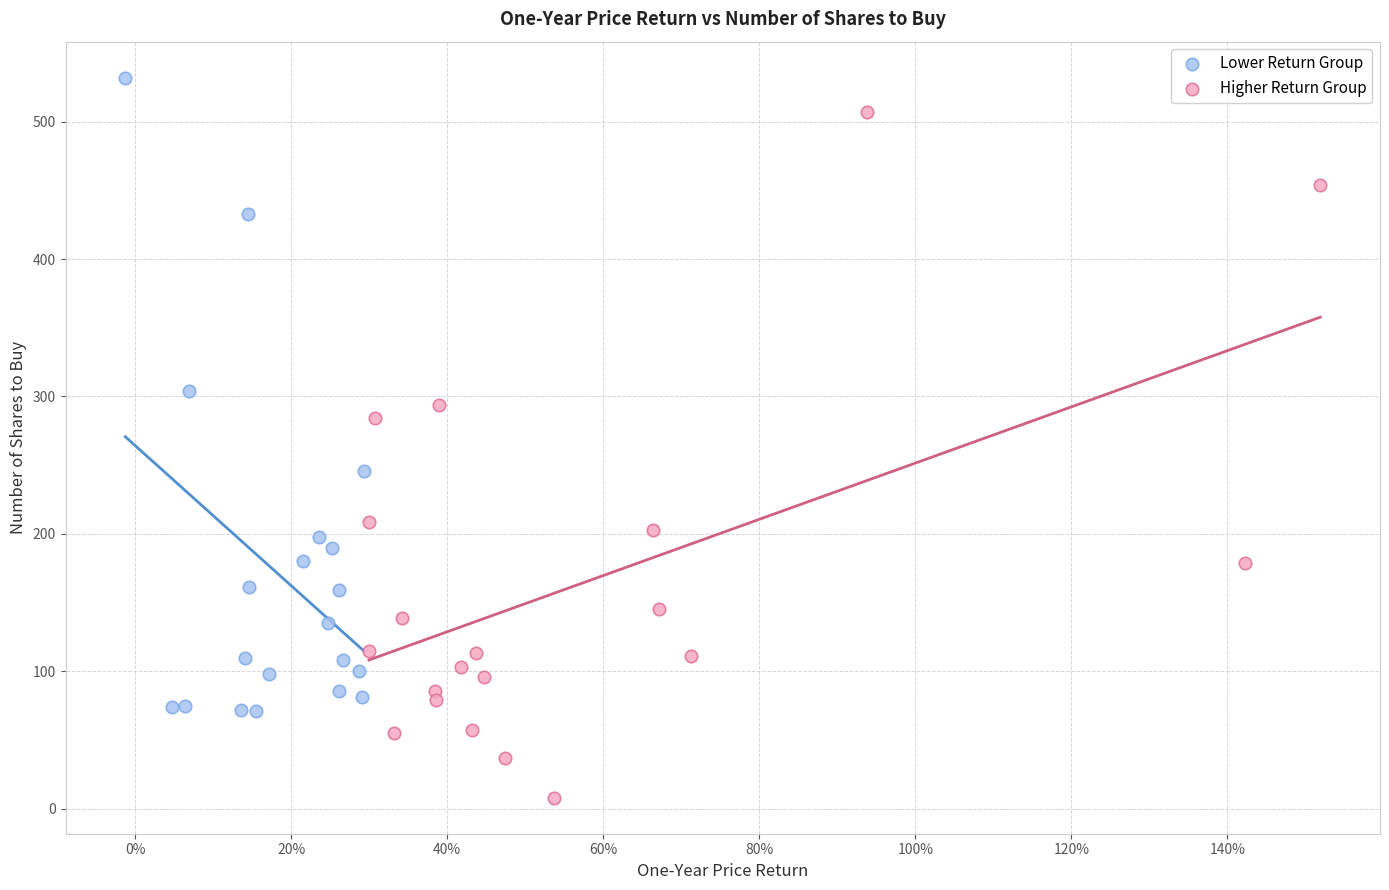

Which series contains the highest Y value?

Lower Return Group